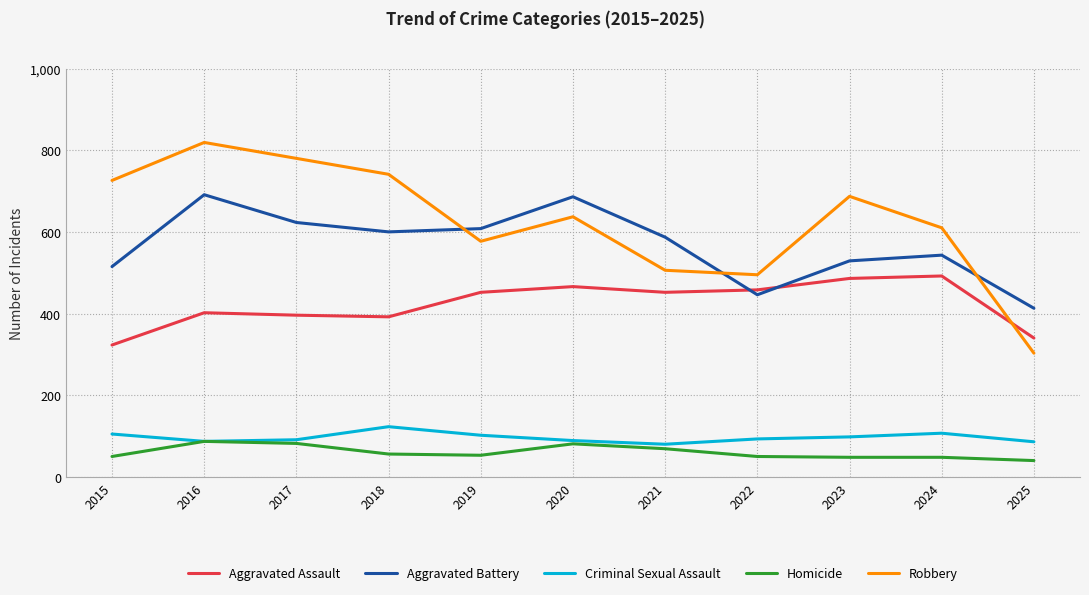

Which series has the largest range (max minus min)?

Robbery